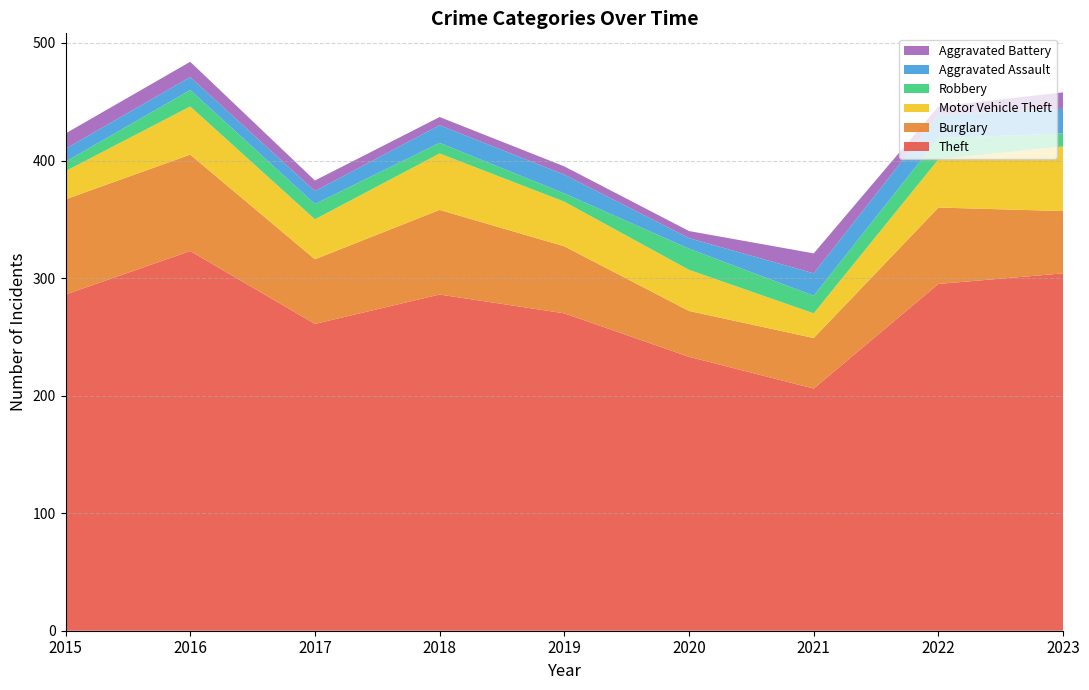

Reading left to right, what are all the values shown in this chart?

Theft: 2015=286	2016=323	2017=261	2018=286	2019=270	2020=233	2021=206	2022=295	2023=304
Burglary: 2015=81	2016=82	2017=55	2018=72	2019=57	2020=39	2021=43	2022=65	2023=53
Motor Vehicle Theft: 2015=24	2016=41	2017=34	2018=48	2019=38	2020=35	2021=21	2022=41	2023=55
Robbery: 2015=8	2016=14	2017=13	2018=9	2019=7	2020=18	2021=15	2022=18	2023=11
Aggravated Assault: 2015=11	2016=11	2017=11	2018=15	2019=16	2020=9	2021=19	2022=20	2023=21
Aggravated Battery: 2015=13	2016=13	2017=9	2018=7	2019=7	2020=6	2021=17	2022=7	2023=14